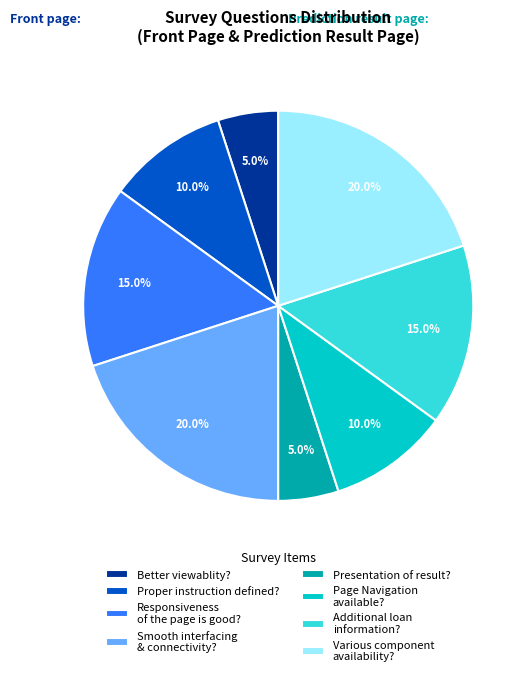

Between Responsiveness of the page is good? and Smooth interfacing & connectivity?, which is larger?

Smooth interfacing & connectivity?